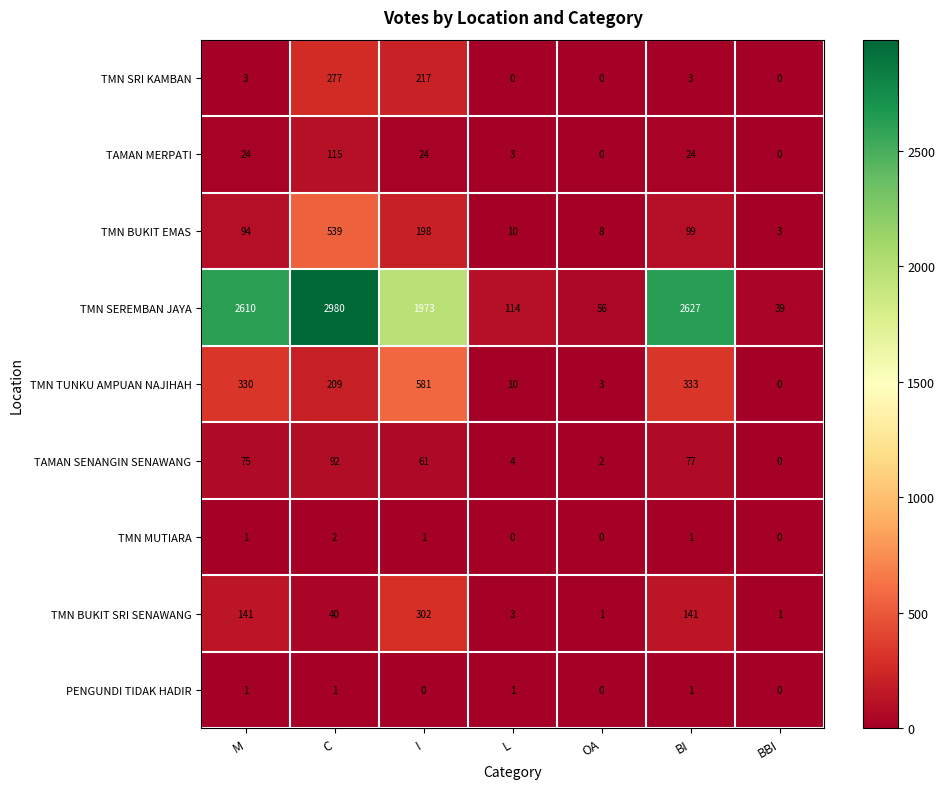

What is the sum of all TMN TUNKU AMPUAN NAJIHAH values?

1466